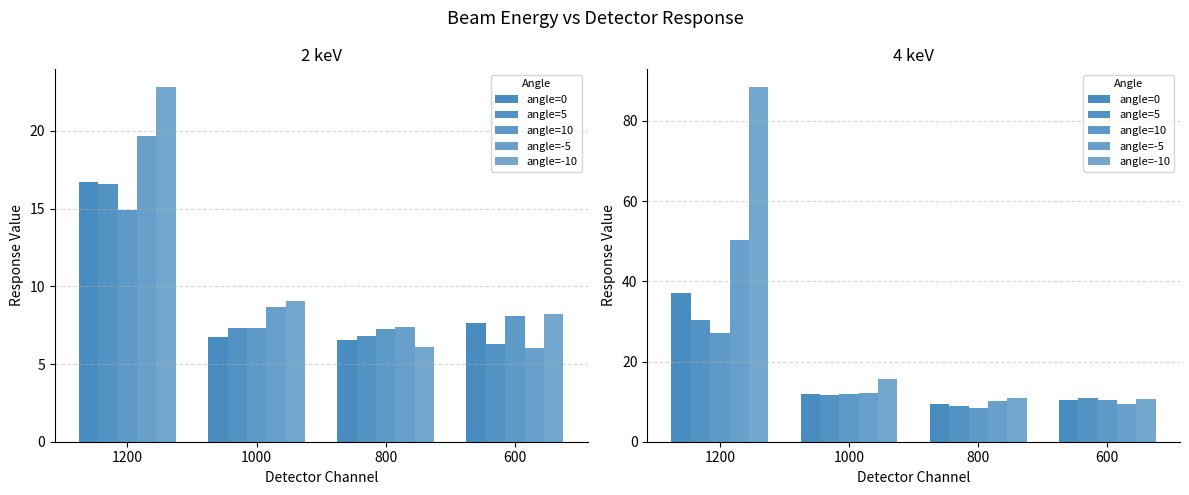

List the labels in order of angle=-5 value, smallest first.

600, 800, 1000, 1200